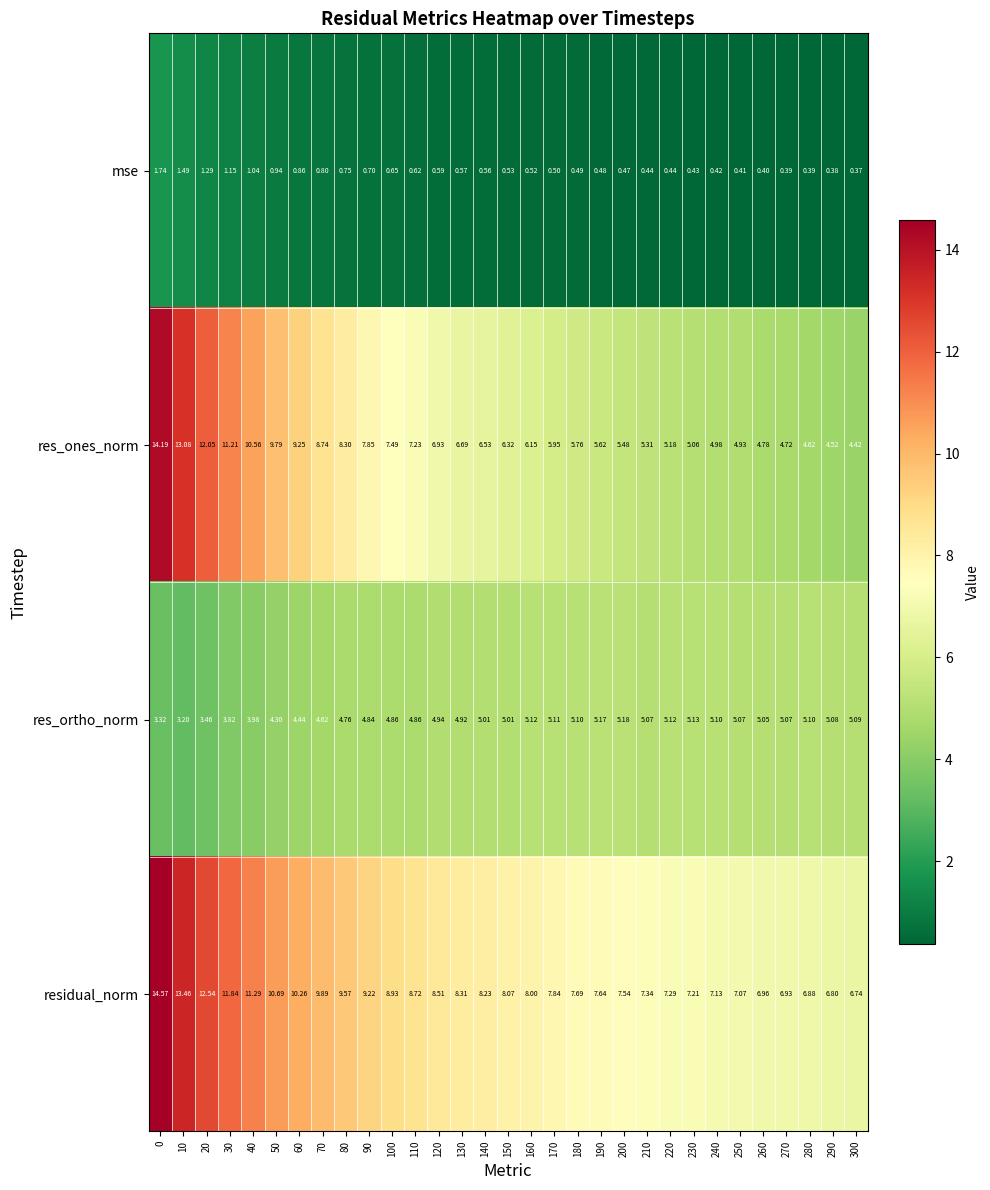

List the series in order of their peak value, lowest first.

mse, res_ortho_norm, res_ones_norm, residual_norm